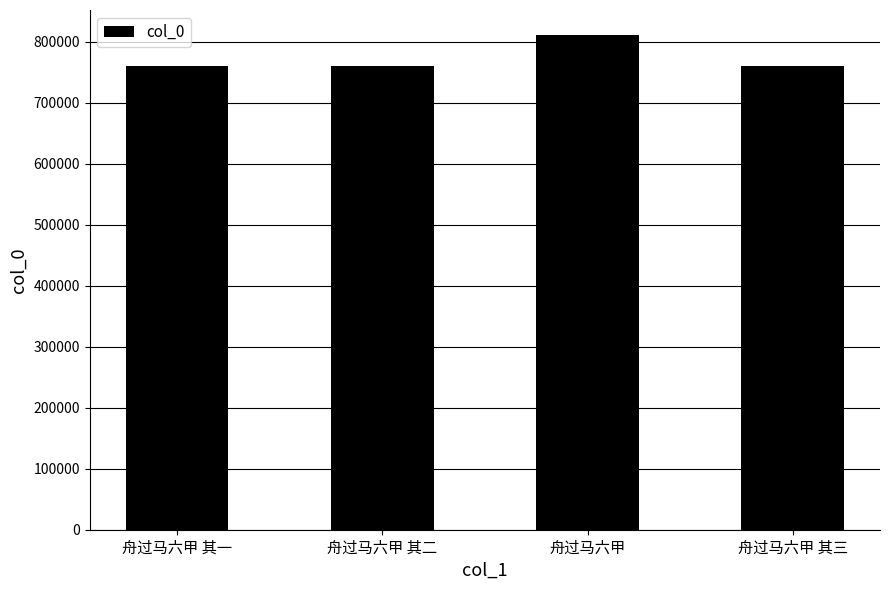

The chart shows a value of 811358 at 舟过马六甲. True or false?

True